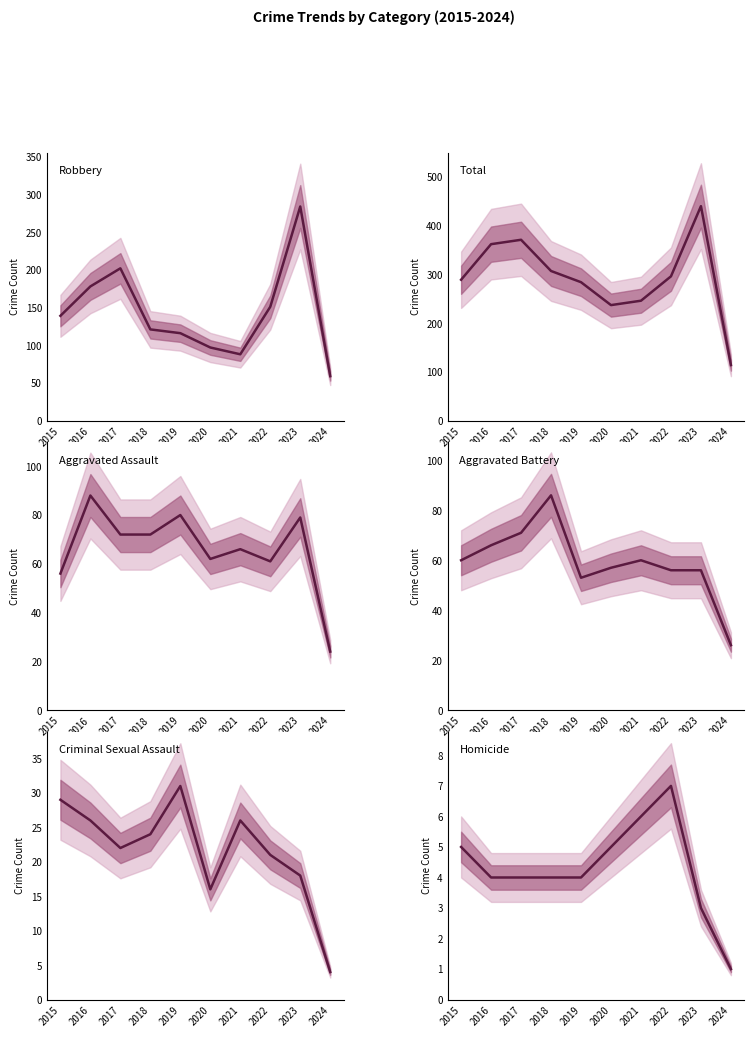

Does the chart have visible grid lines?

No